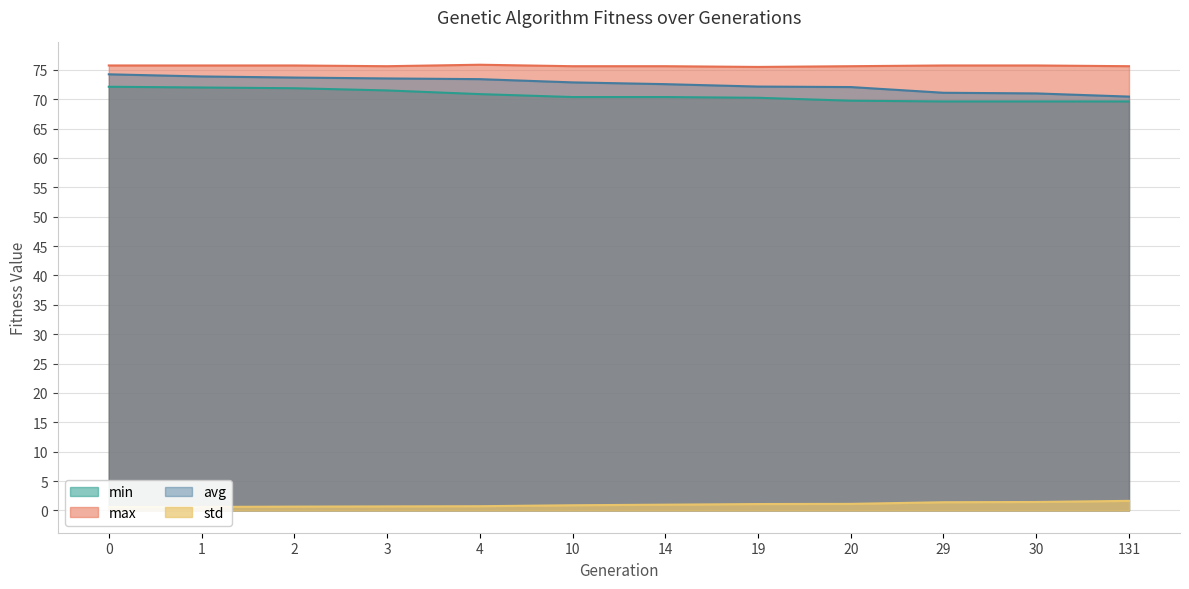

What is the value of the std point at the 2nd from the left?

0.6